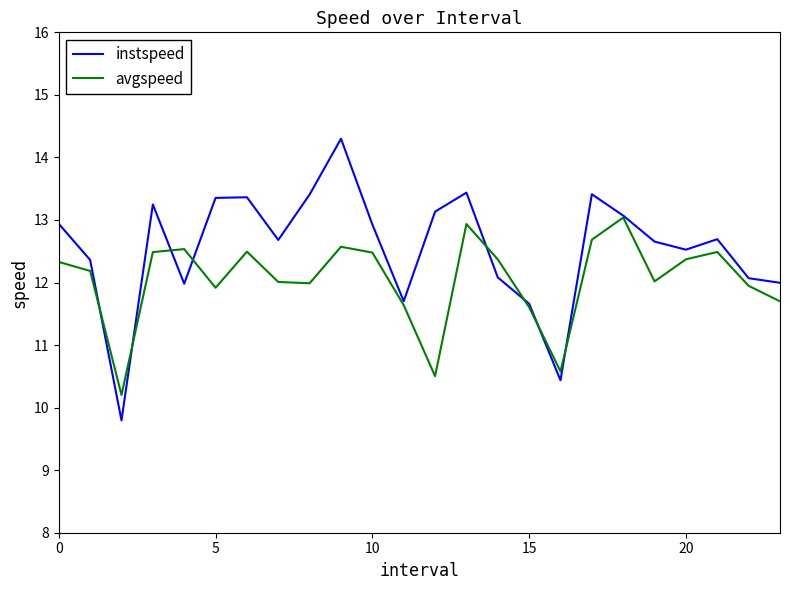

Which series has the largest range (max minus min)?

instspeed